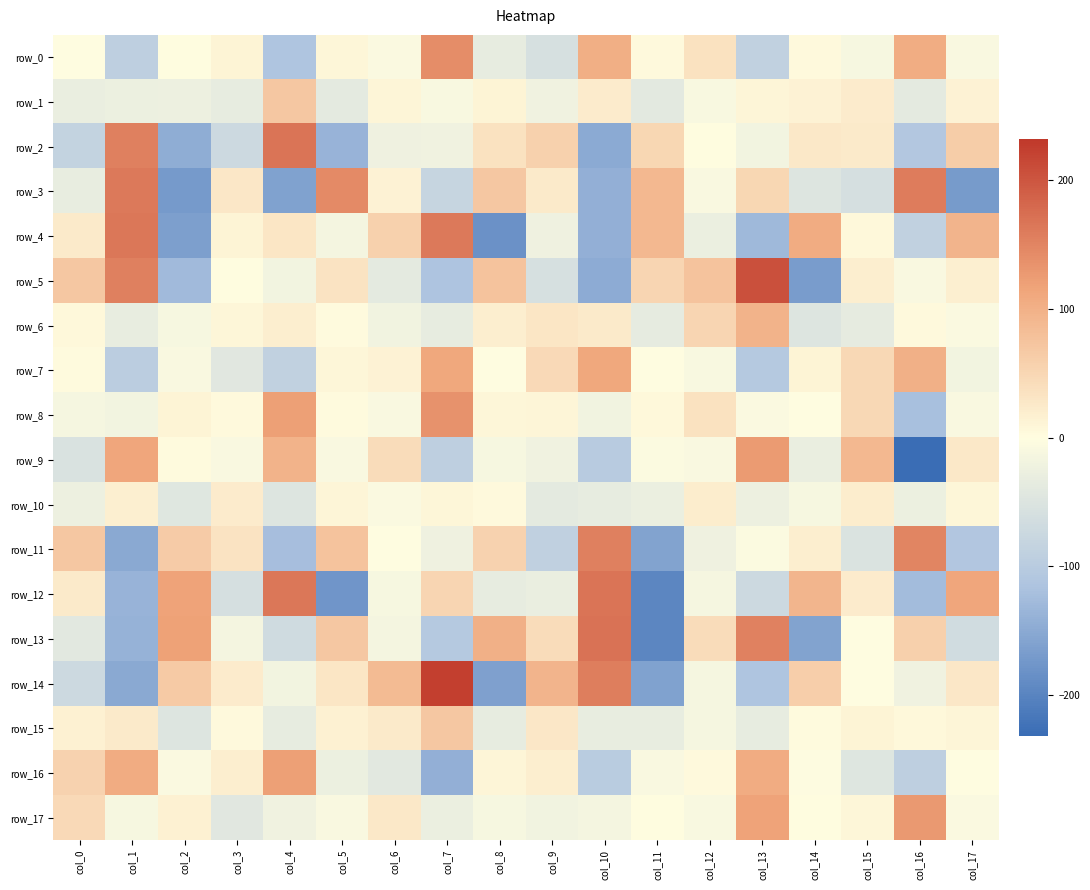

What is the approximate value of row_13 at col_14?

-158.9